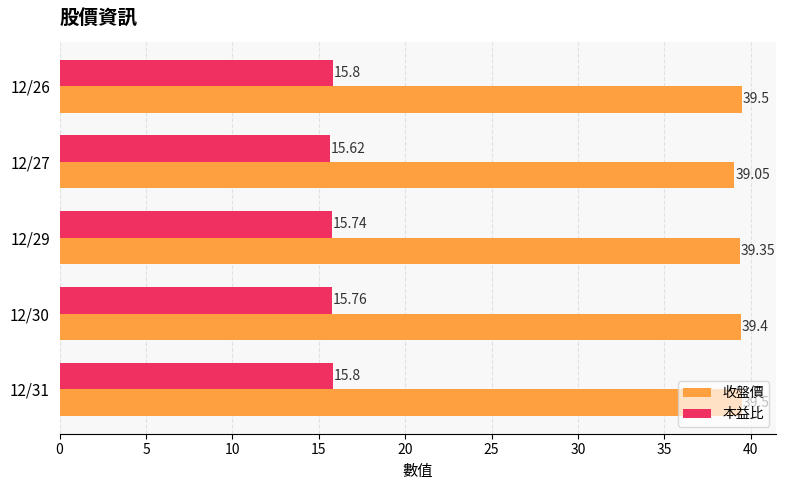

At how many categories does at least one series exceed 18?

5